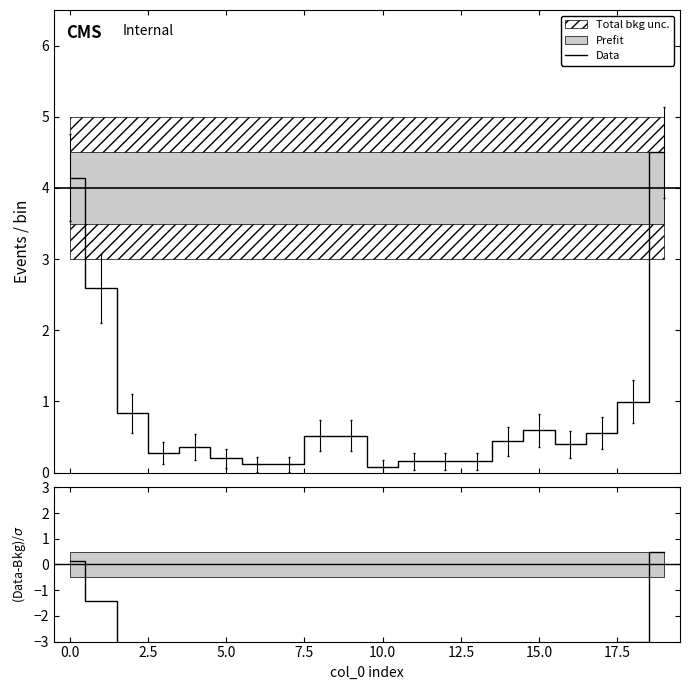

What is the value of the col_19 point at the 2nd from the left?

-1.4